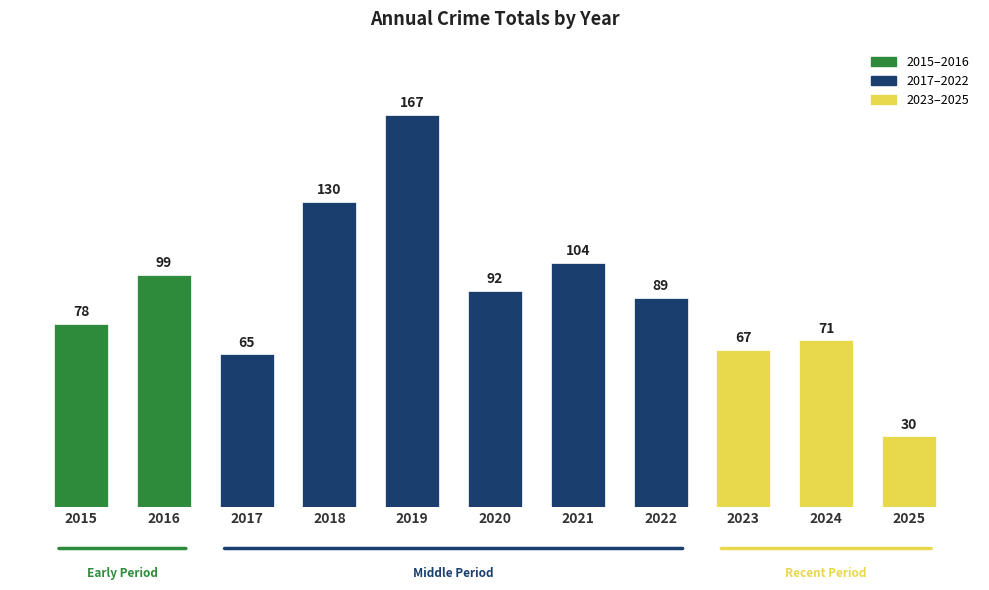

At which label is the value closest to 98?

2016